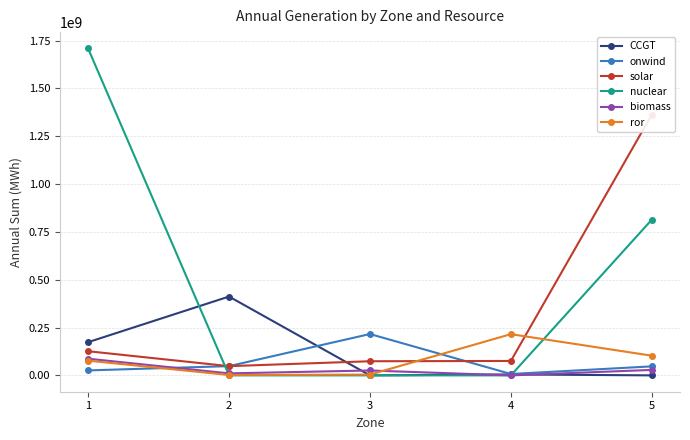

What is the difference between the second highest and second lowest values in the biomass series?

18175260.0